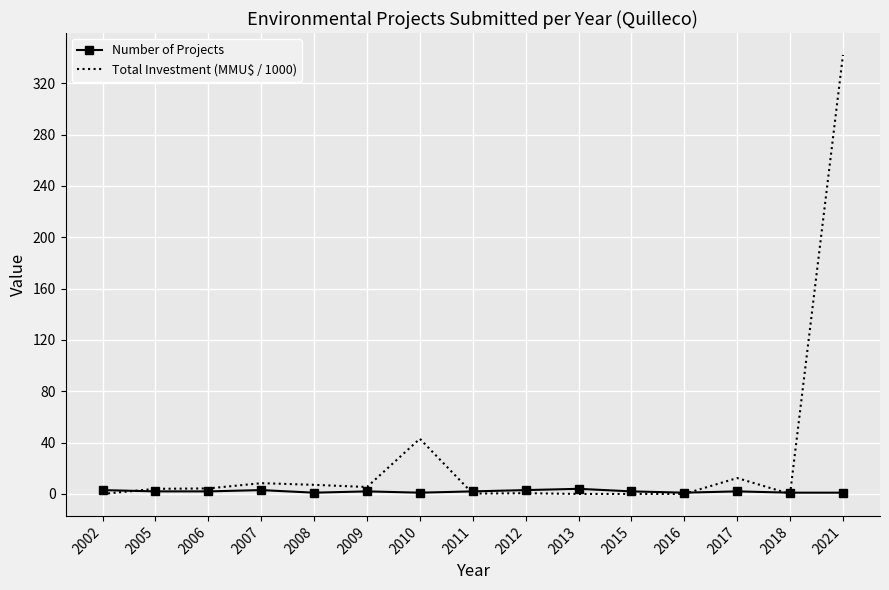

What is the sum of all Total Investment (MMU$ / 1000) values?

427.5